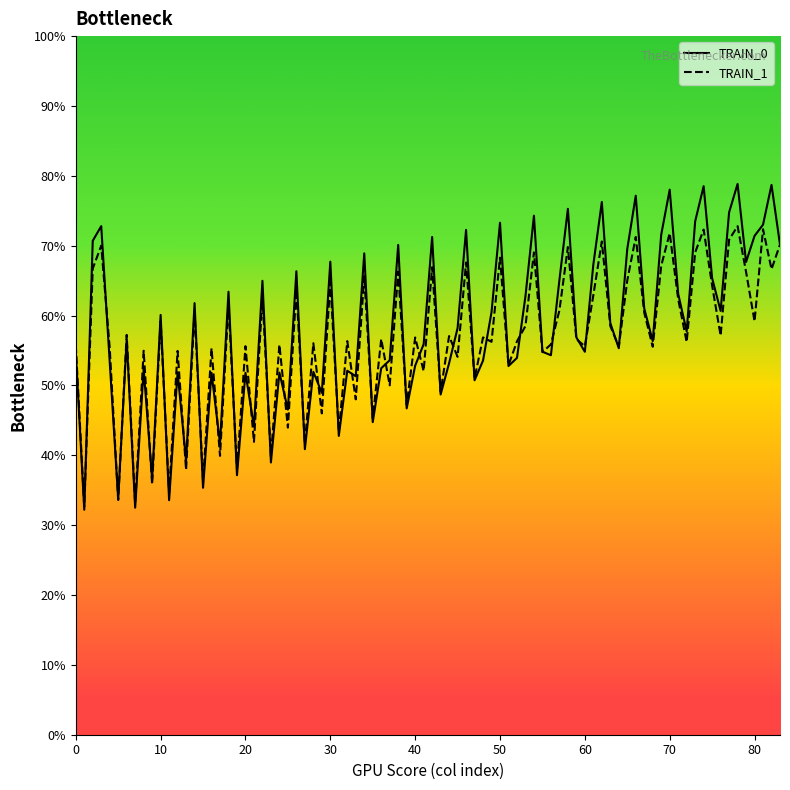

What is the lowest value of the TRAIN_1 series?

32.7